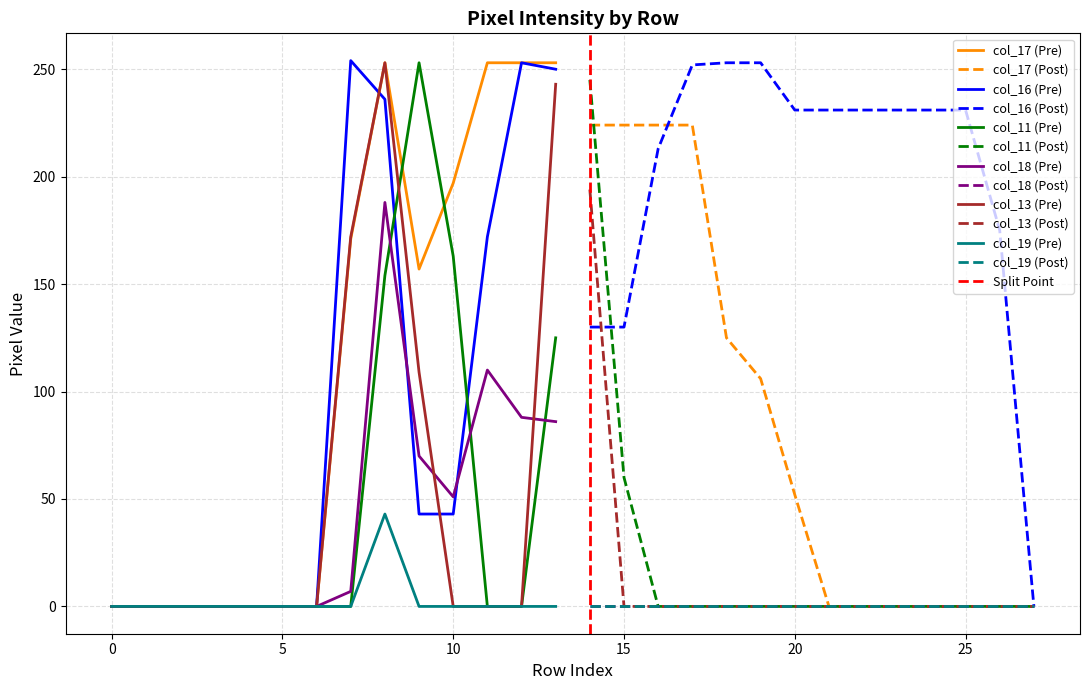

The value of col_13 at 14 is 330. True or false?

False